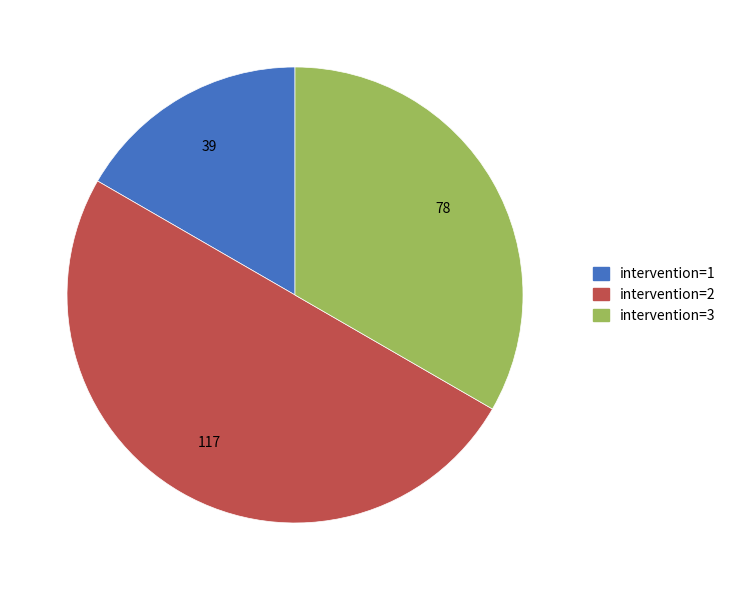

Rank the categories by value from lowest to highest.

intervention=1, intervention=3, intervention=2